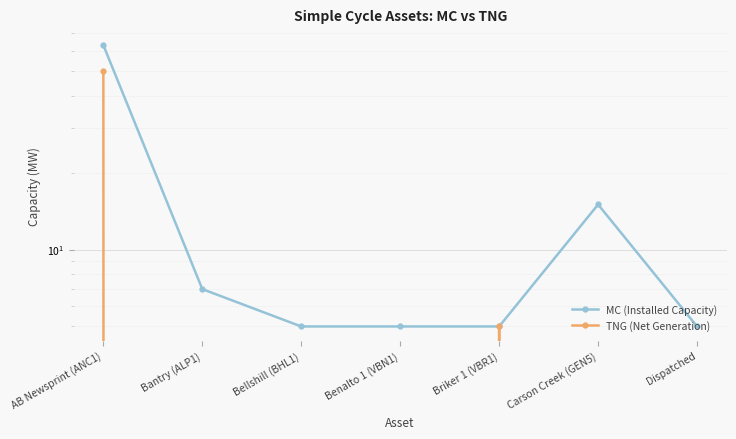

At how many categories does at least one series exceed 56?

1